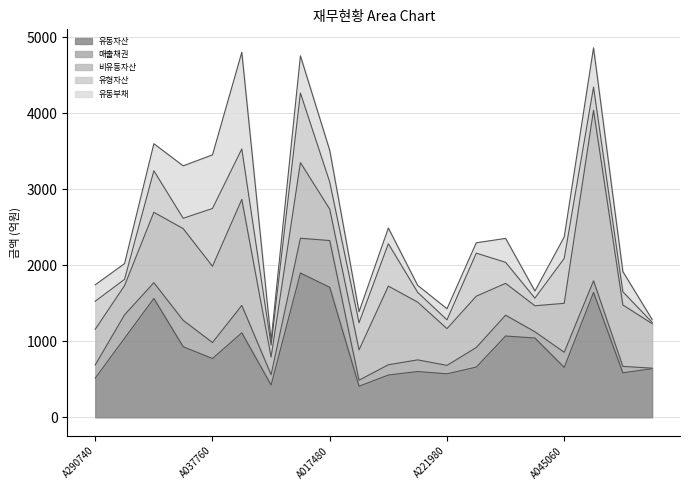

At which label does 유형자산 first exceed 356?

A290740